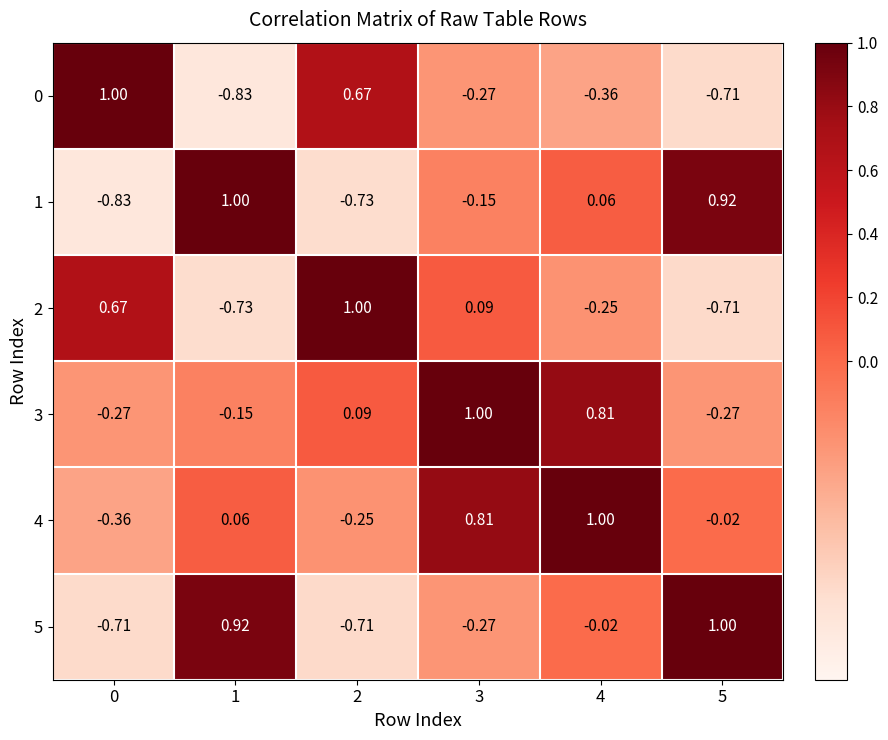

Is the value of 3 at 4 greater than the value of 2 at 5?

Yes